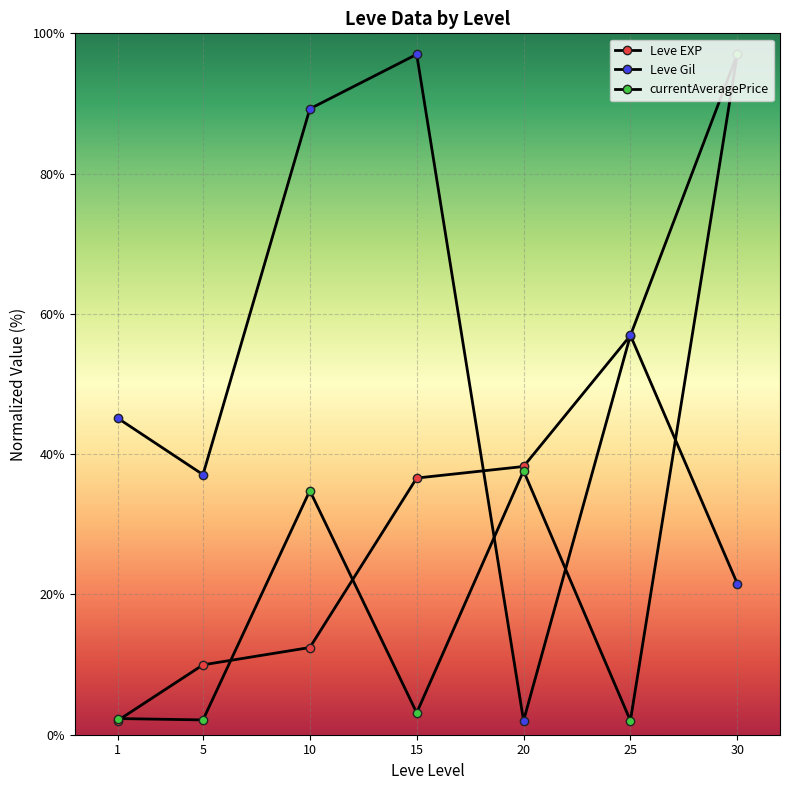

At how many categories does at least one series exceed 27?

7